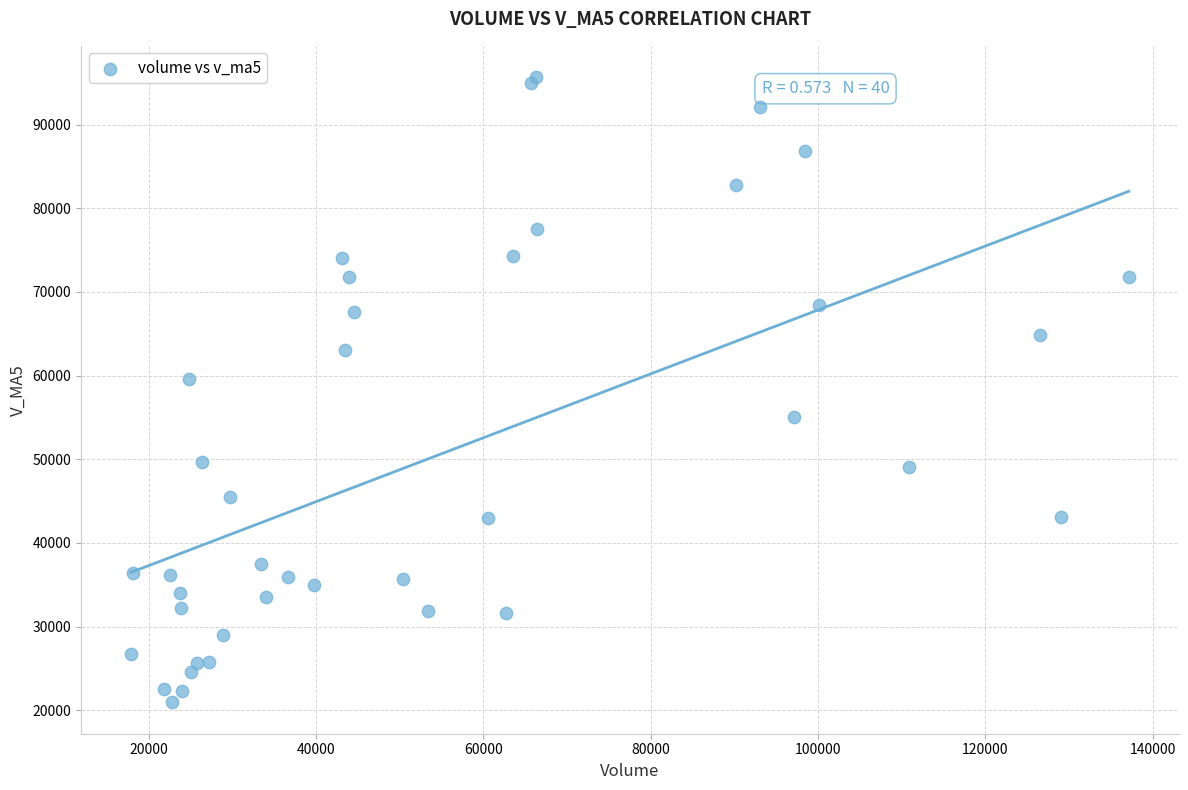

What Y value in the scatter plot is closest to 58304?

59591.4